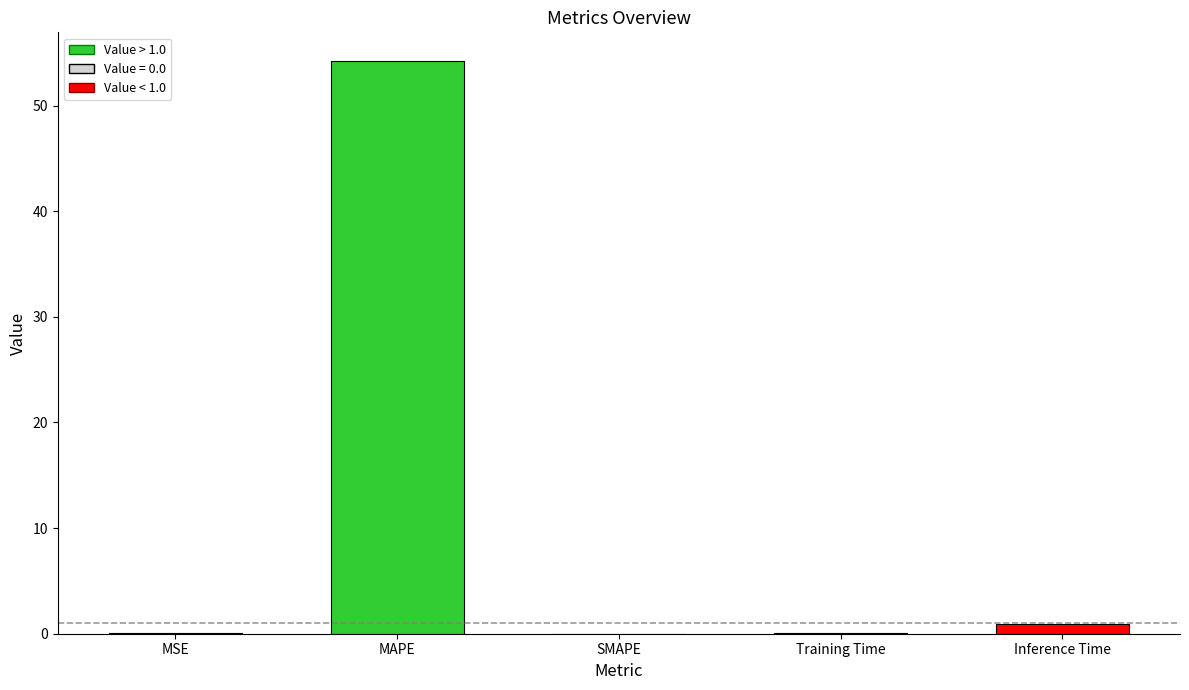

How many categories are shown in the chart?

5